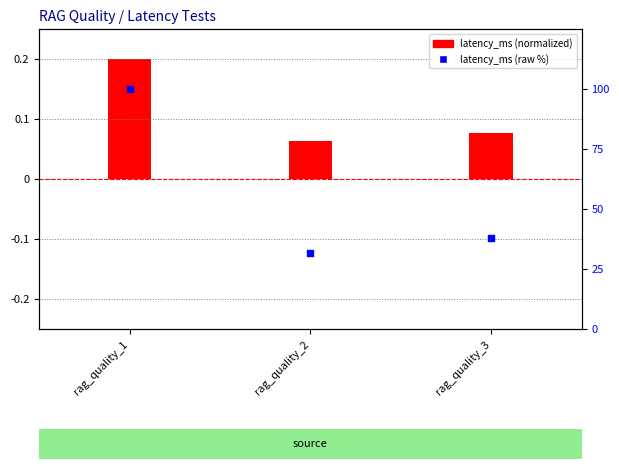

Which series has the largest Y range (max minus min)?

latency_ms (raw %)